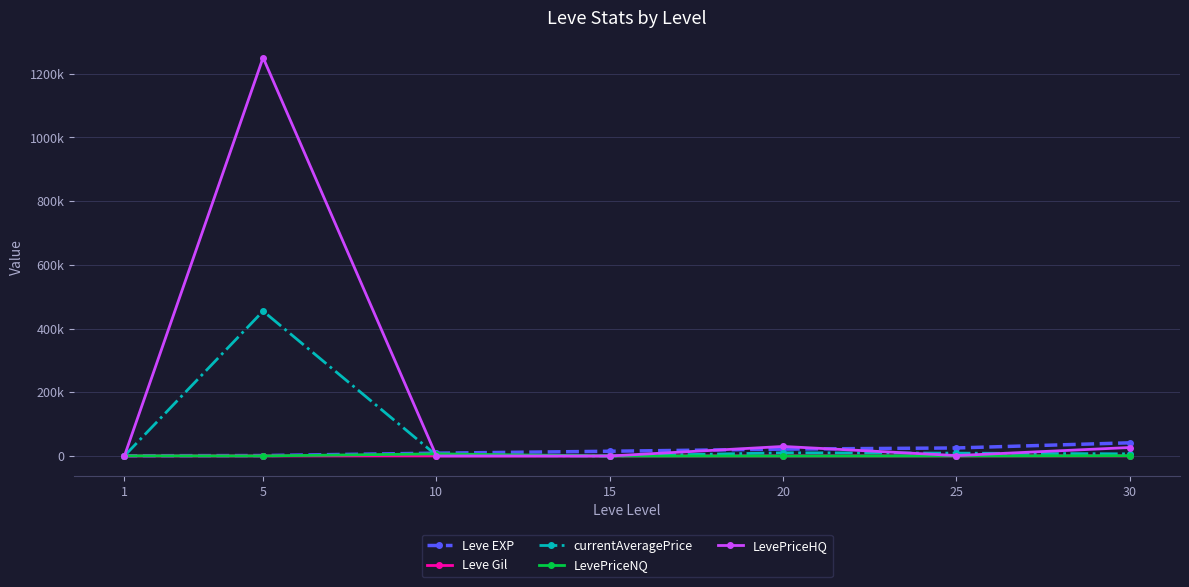

The Leve EXP series shows 1299.2 at 1. True or false?

False